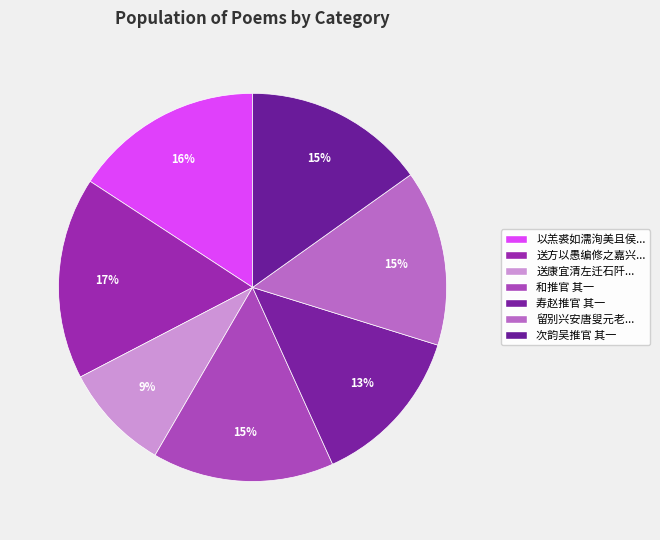

How many segments does this pie chart have?

7